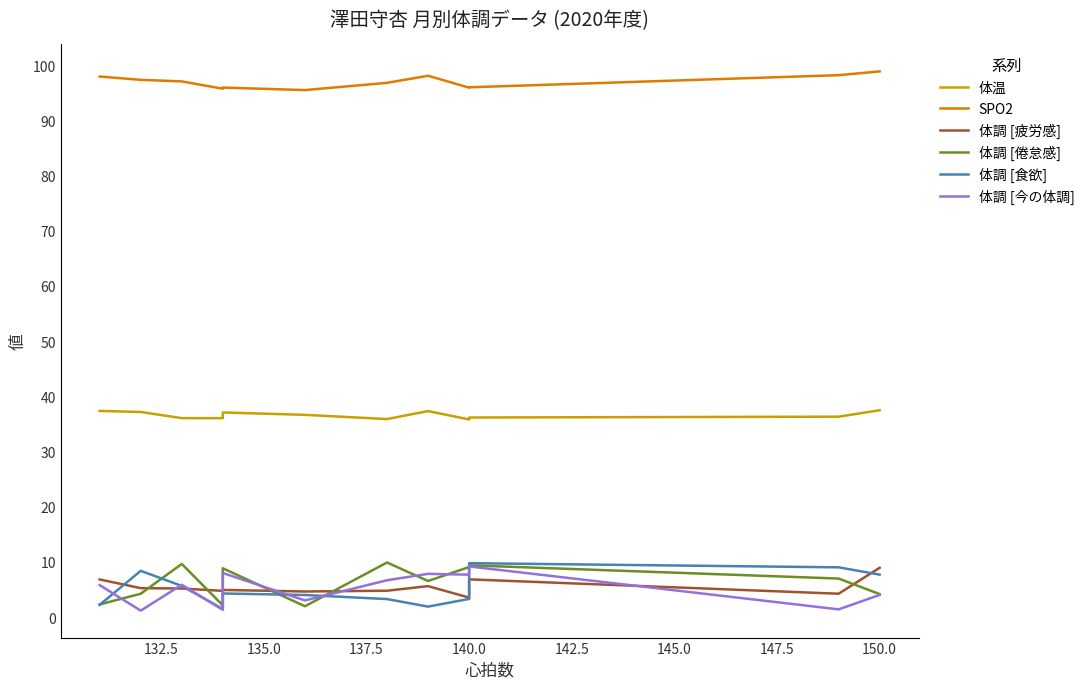

Reading left to right, transcribe all the data shown in this chart.

体温: 37.4	37.2	36.0	36.0	37.1	36.6	35.9	37.3	35.8	36.2	36.3	37.5
SPO2: 97.9	97.3	97.1	95.7	95.9	95.5	96.8	98.1	95.9	96.0	98.2	98.9
体調 [疲労感]: 6.8	5.2	5.2	4.8	4.9	4.6	4.8	5.6	3.5	6.8	4.2	8.9
体調 [倦怠感]: 2.3	4.2	9.6	2.1	8.8	2.0	9.9	6.5	9.1	9.4	7.0	4.2
体調 [食欲]: 2.2	8.4	5.6	1.5	4.3	4.0	3.3	1.9	3.3	9.8	9.0	7.7
体調 [今の体調]: 5.8	1.2	5.9	1.3	8.0	3.0	6.7	7.8	7.7	9.2	1.4	4.0